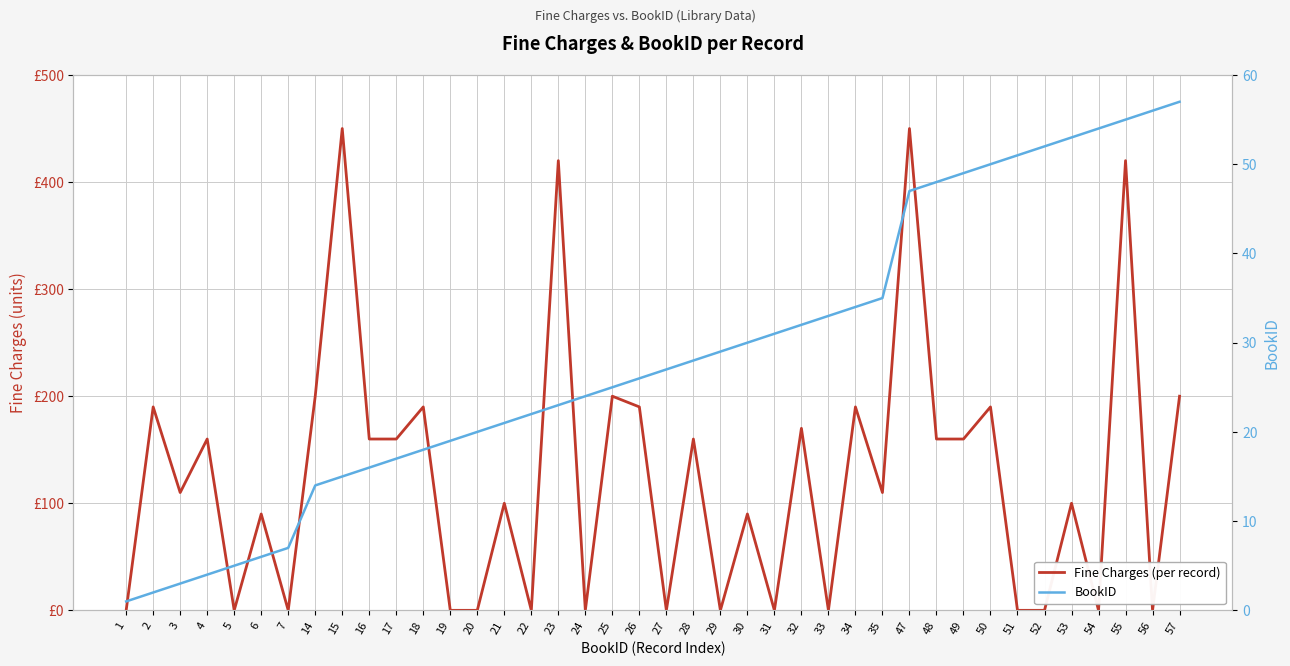

What is the spread (max minus min) of values at 19?

19